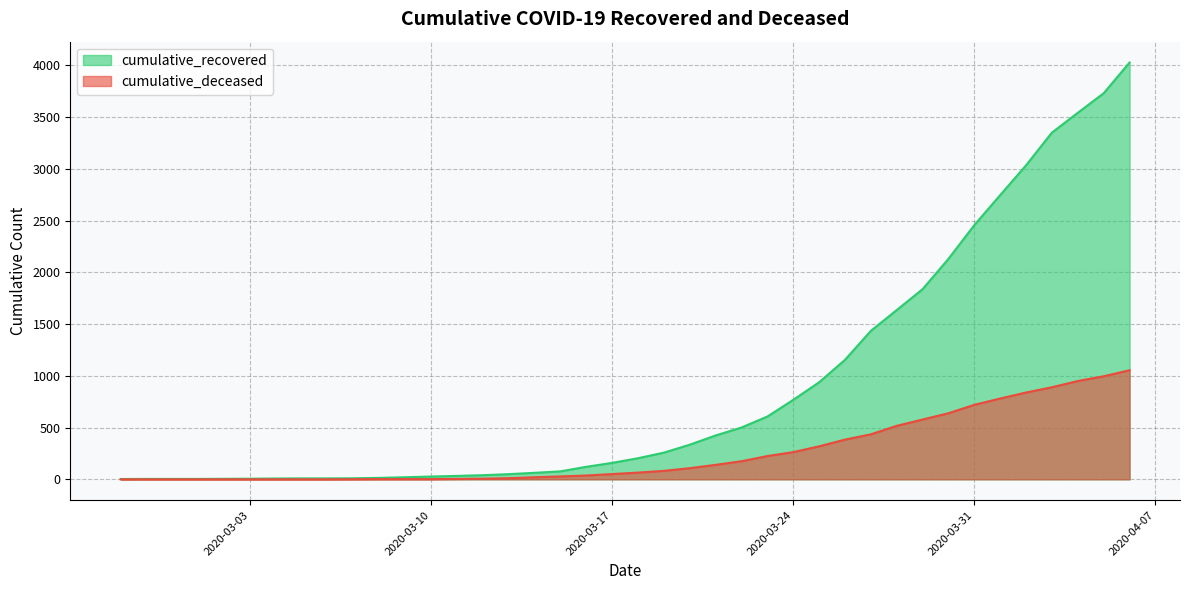

True or false: cumulative_deceased has a value of 115 at 2020-03-28.

False